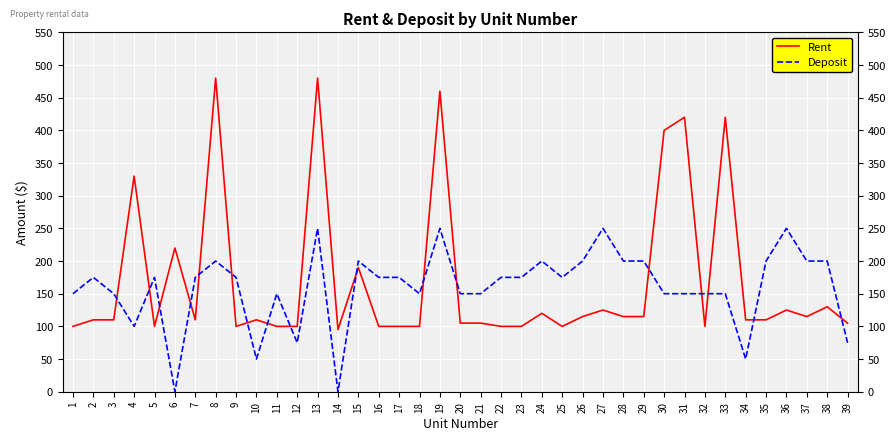

Rank the series at 30 from highest to lowest value.

Rent, Deposit